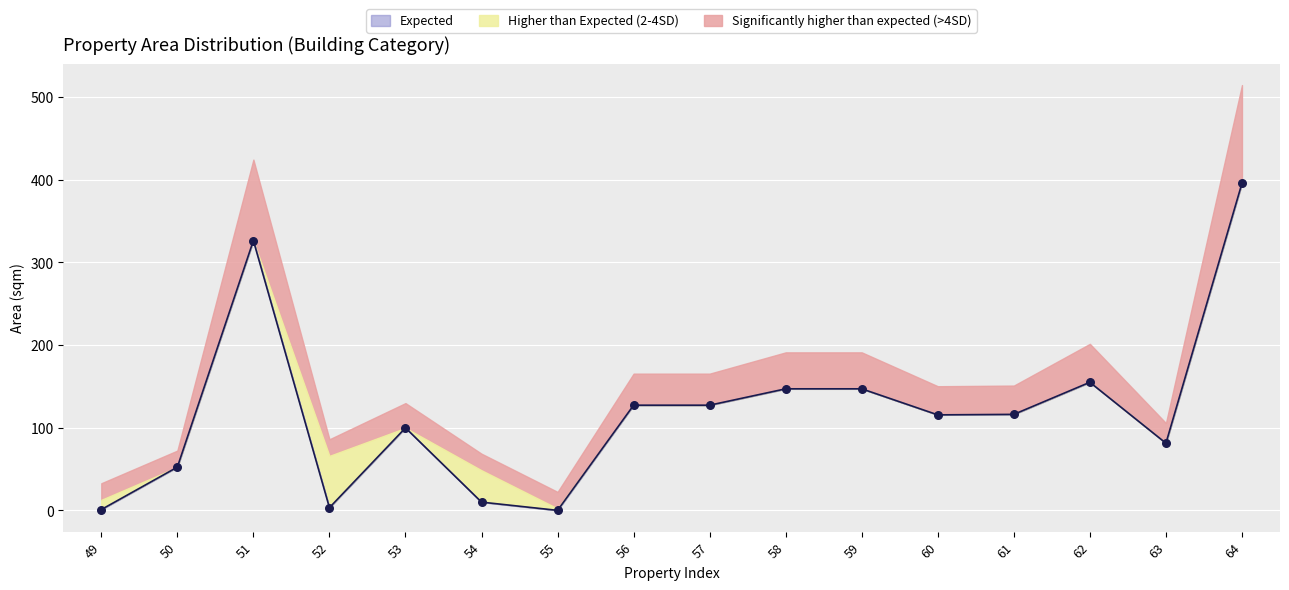

Which series reaches the minimum Y coordinate?

area